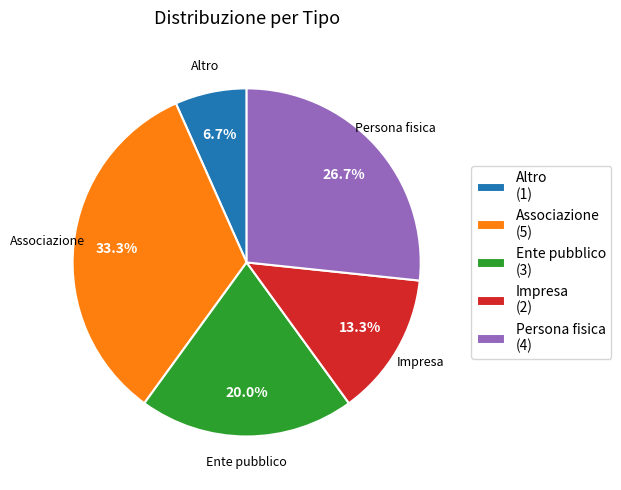

How much of the chart is everything except Associazione?

66.7%